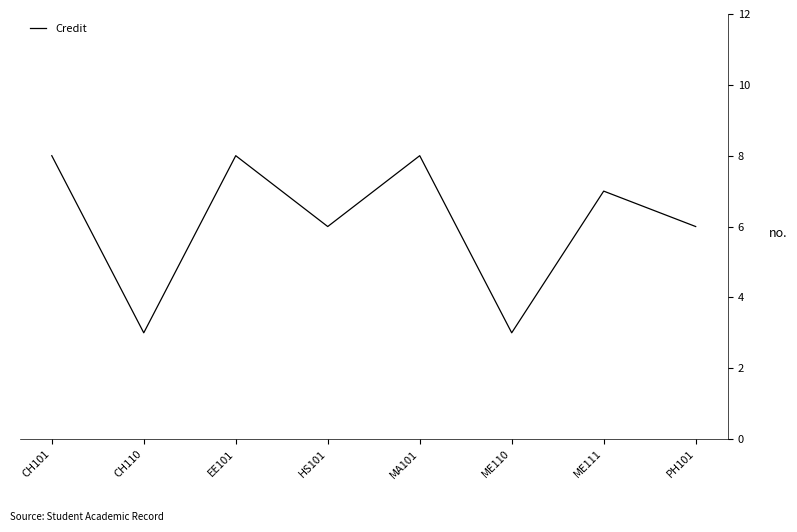

What position from the left is MA101?

5